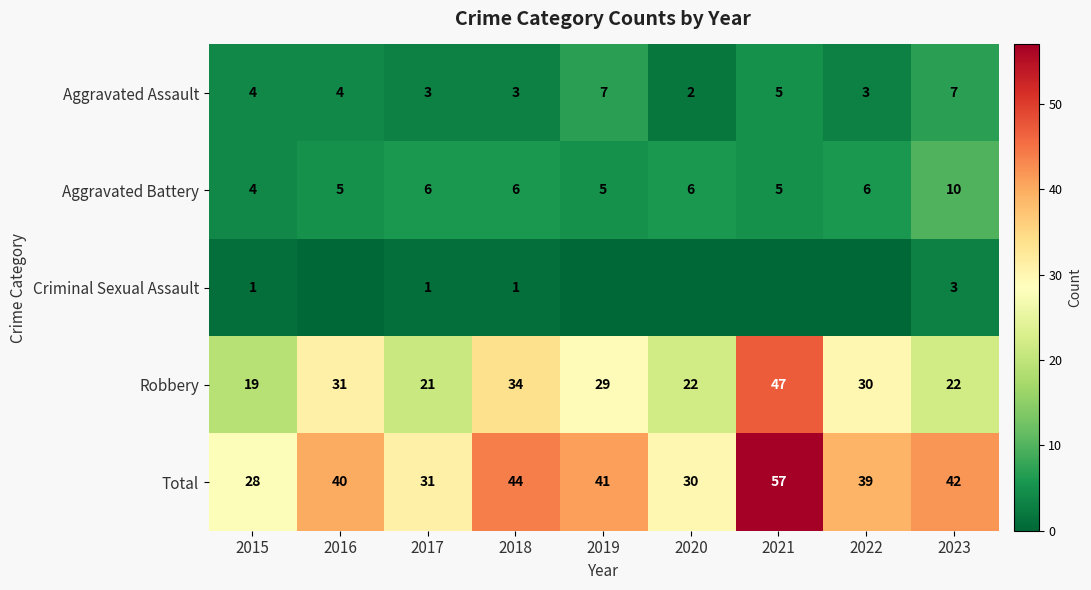

What is the maximum value for Aggravated Battery?

10